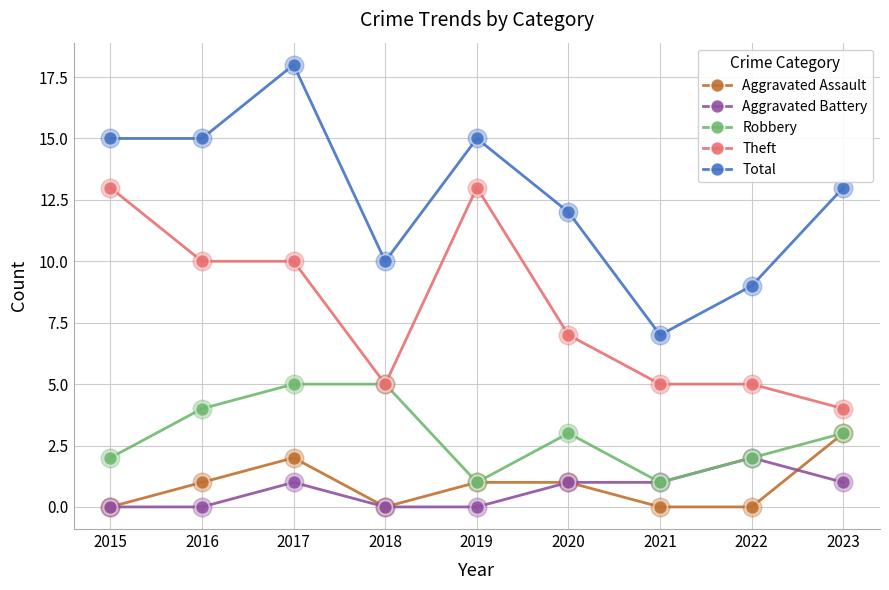

At which category is the sum across all series the highest?

2017